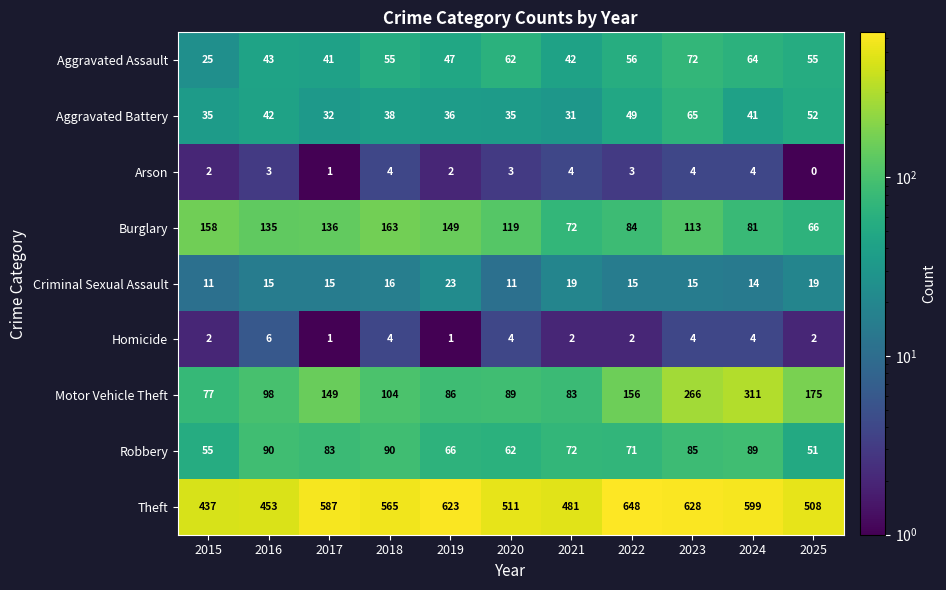

The Aggravated Assault series shows 55 at 2018. True or false?

True